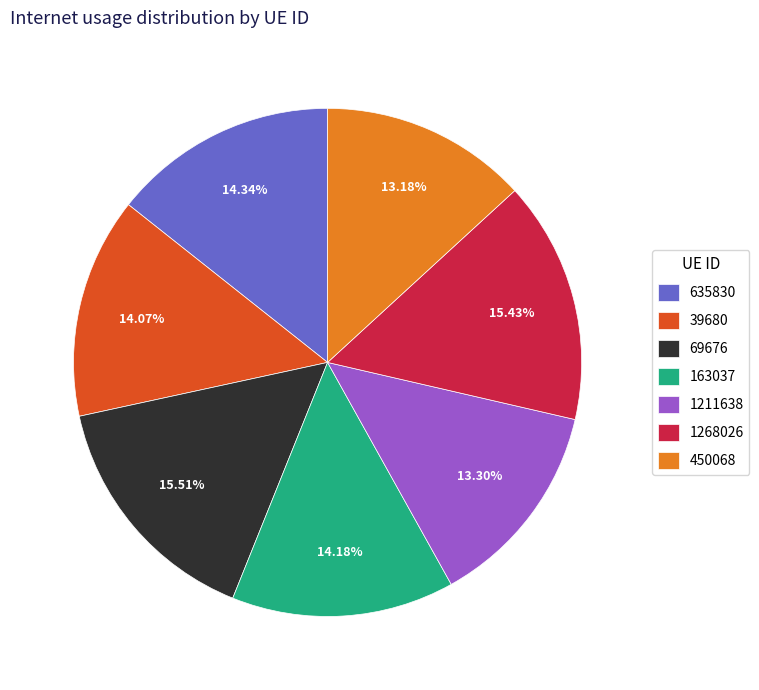

Count the number of slices in the pie.

7